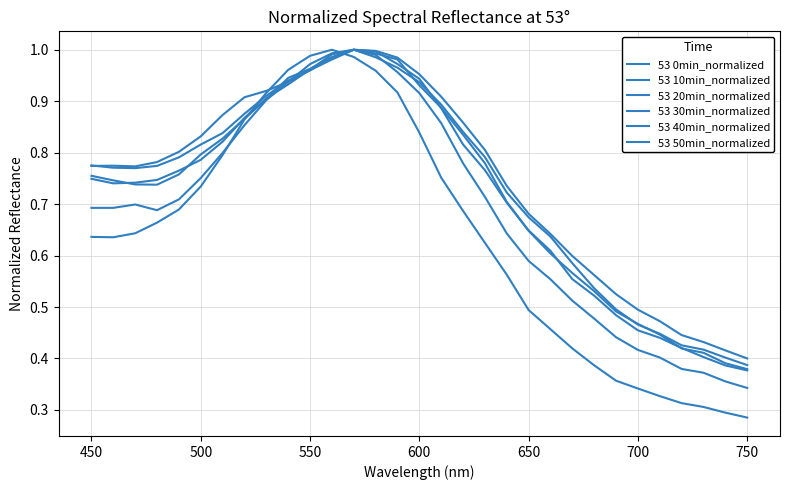

Count the number of data series in this chart.

6